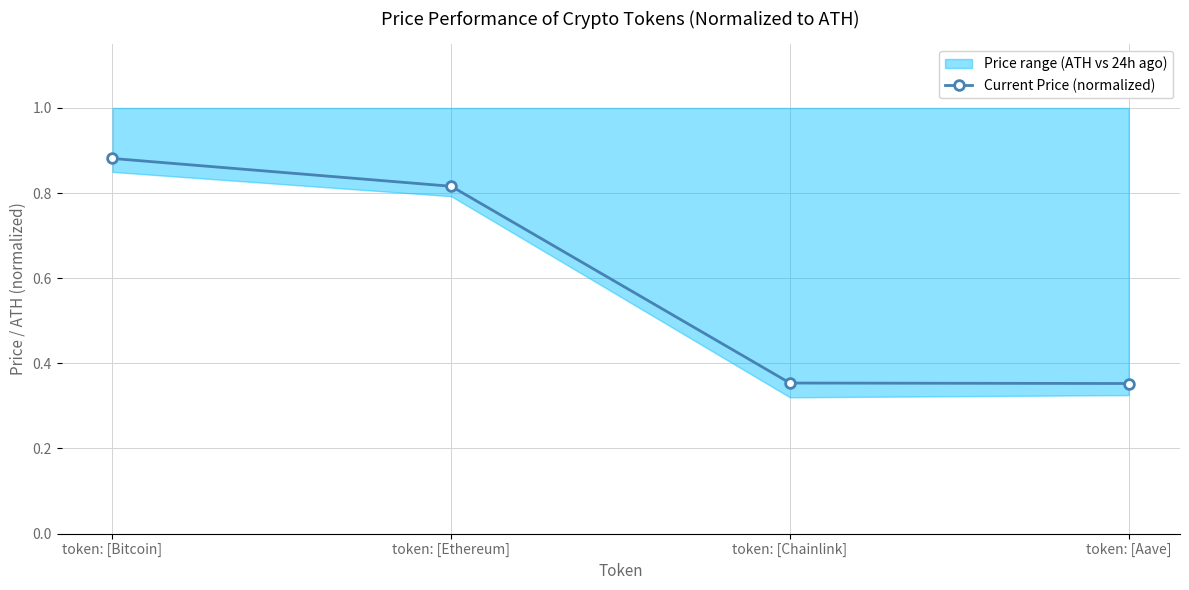

Reading left to right, what are all the values shown in this chart?

token: [Bitcoin]=0.9	token: [Ethereum]=0.8	token: [Chainlink]=0.4	token: [Aave]=0.4